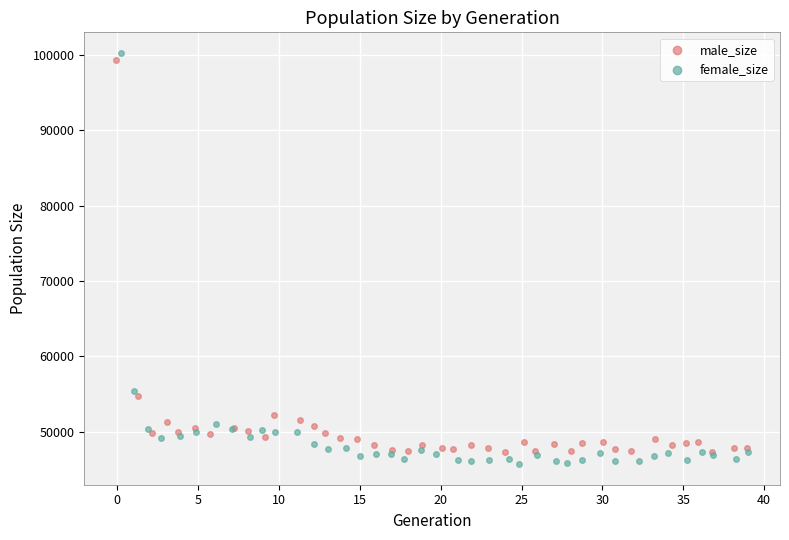

Which series reaches the maximum Y coordinate?

female_size